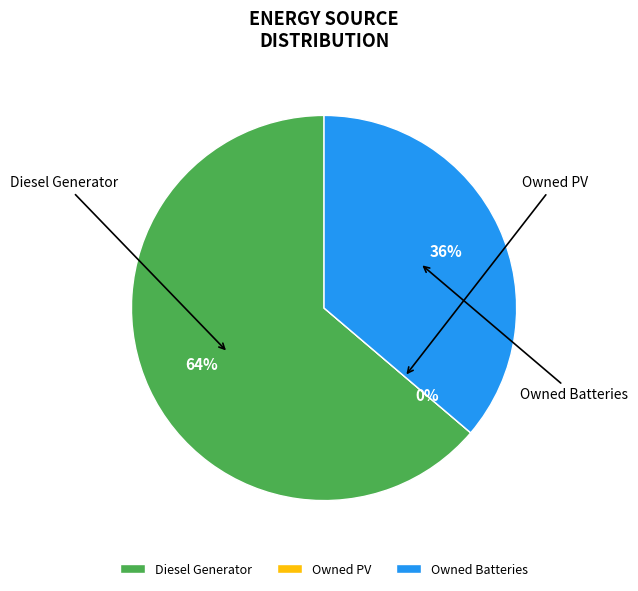

To the nearest percent, what is the difference between the largest and smallest slice percentages?

64%